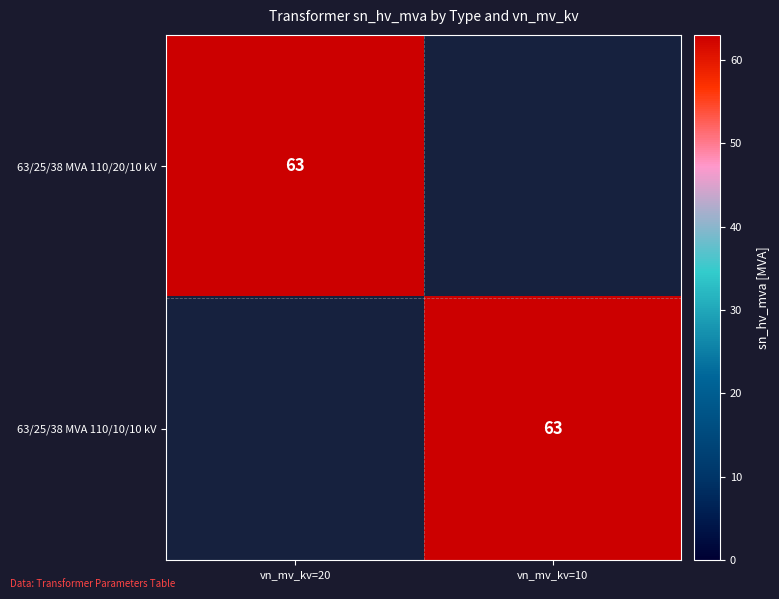

The value of 63/25/38 MVA 110/10/10 kV at vn_mv_kv=10 is 63. True or false?

True